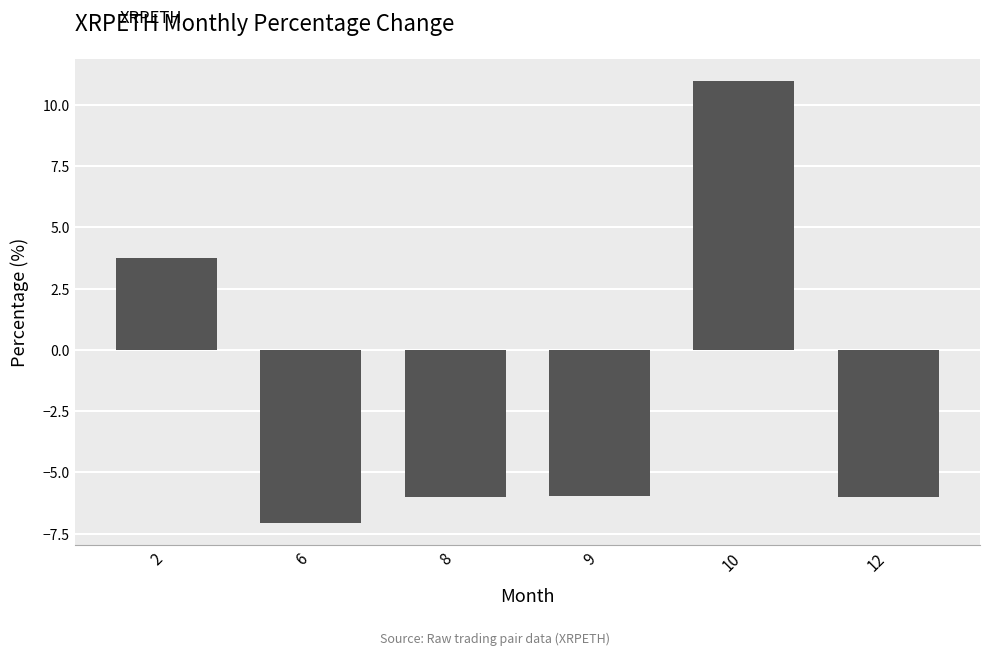

The chart shows a value of -6.0 at 9. True or false?

True